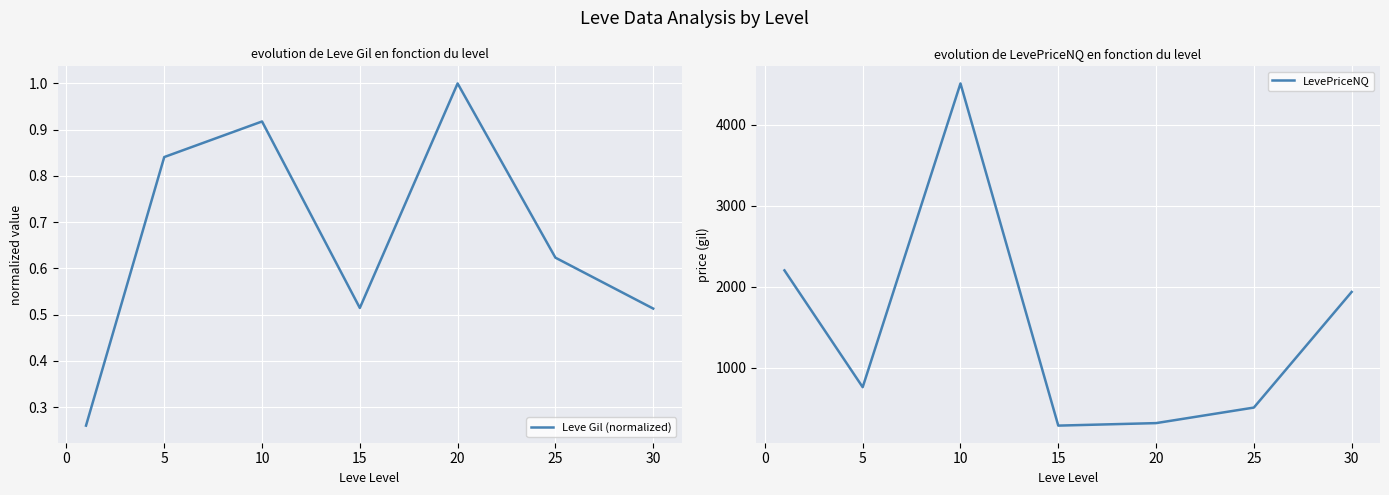

What is the difference between the maximum and minimum values in the Leve Gil (normalized) series?

0.7